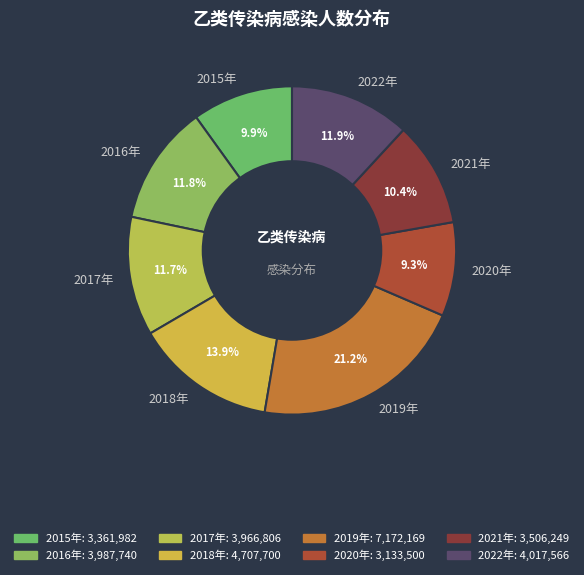

How many segments does this pie chart have?

8